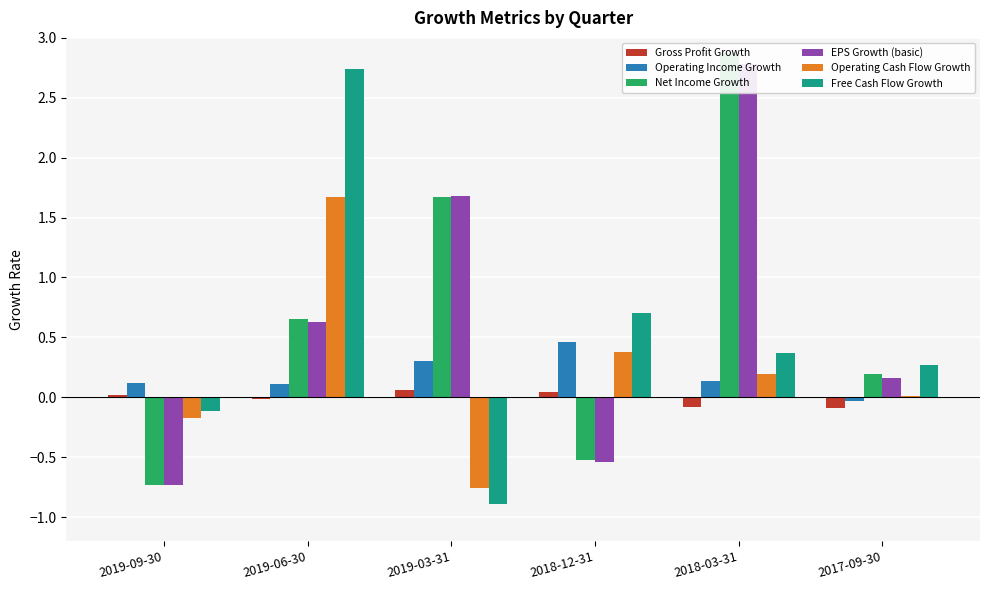

What is the label of the 2nd bar from the left?

2019-06-30